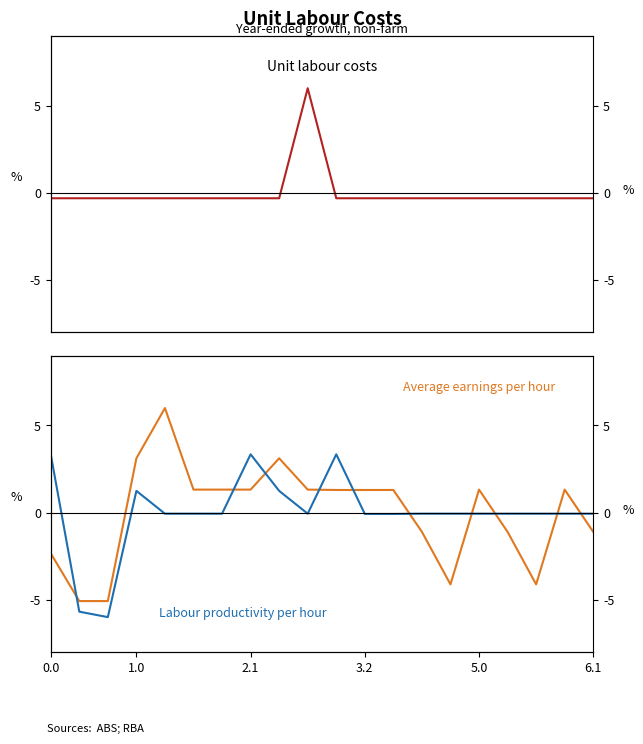

Reading right to left, extract all data points from this chart.

Unit labour costs: -0.3	-0.3	-0.3	-0.3	-0.3	-0.3	-0.3	-0.3	-0.3	-0.3	6.0	-0.3	-0.3	-0.3	-0.3	-0.3	-0.3	-0.3	-0.3	-0.3
Average earnings per hour: -1.1	1.3	-4.1	-1.1	1.3	-4.1	-1.1	1.3	1.3	1.3	1.3	3.1	1.3	1.3	1.3	6.0	3.1	-5.1	-5.1	-2.3
Labour productivity per hour: -0.1	-0.1	-0.1	-0.1	-0.1	-0.1	-0.1	-0.1	-0.1	3.3	-0.1	1.2	3.3	-0.1	-0.1	-0.1	1.2	-6.0	-5.7	3.3